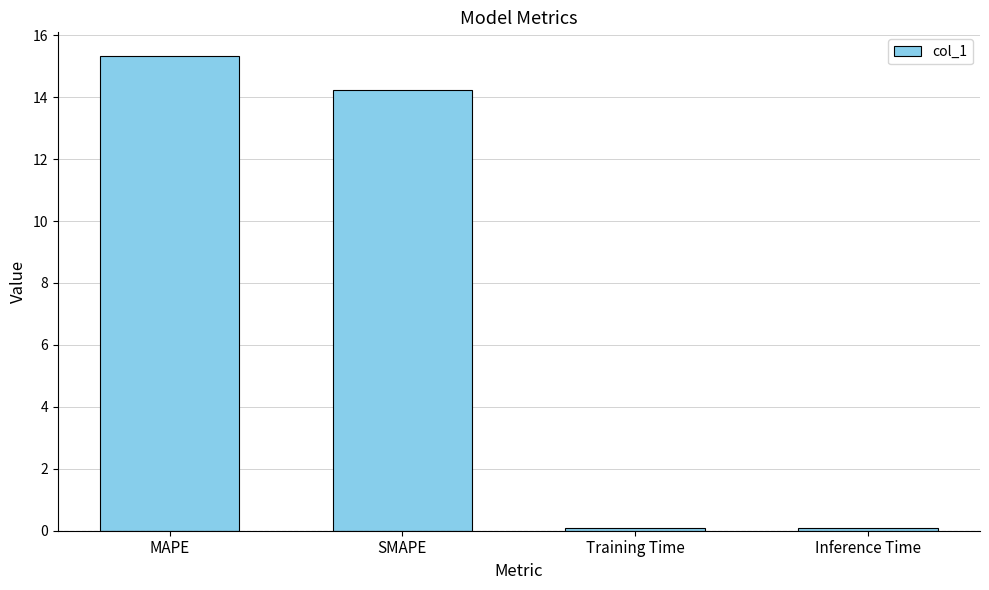

Count the number of values greater than 14.

2